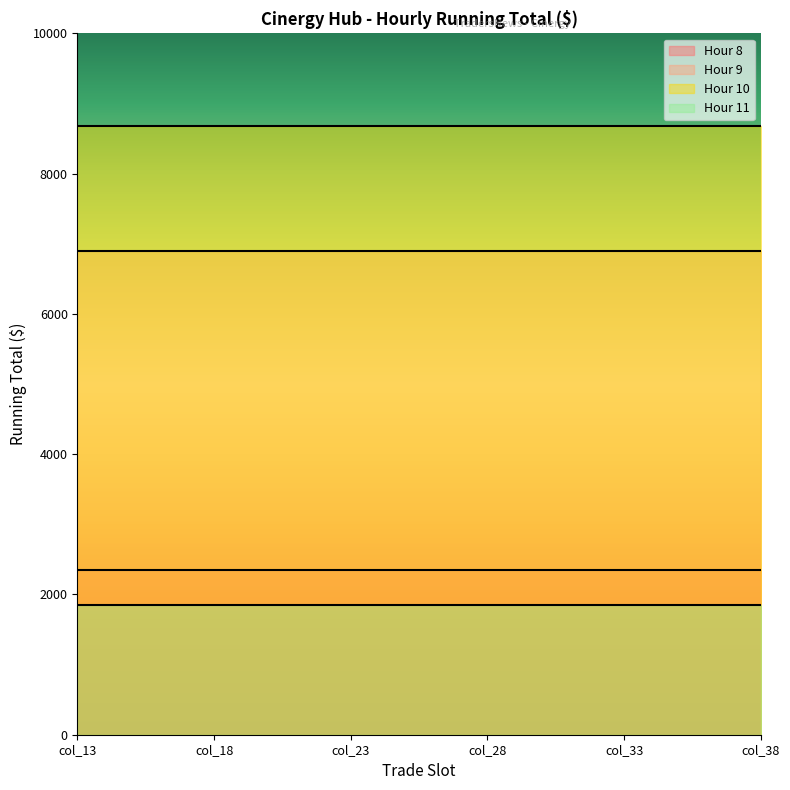

Does the chart display data point markers on the line(s)?

No